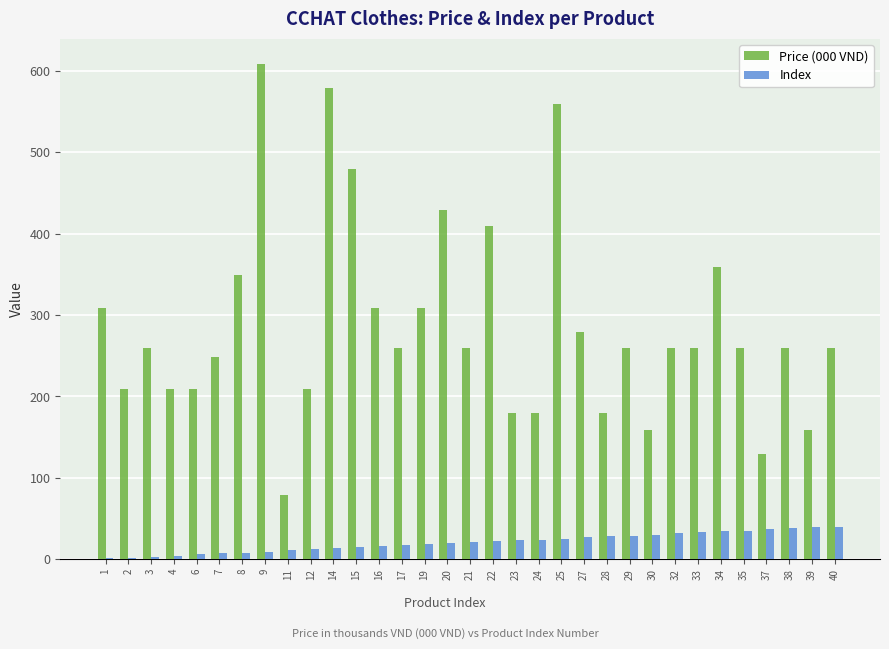

How many groups of bars are there?

33